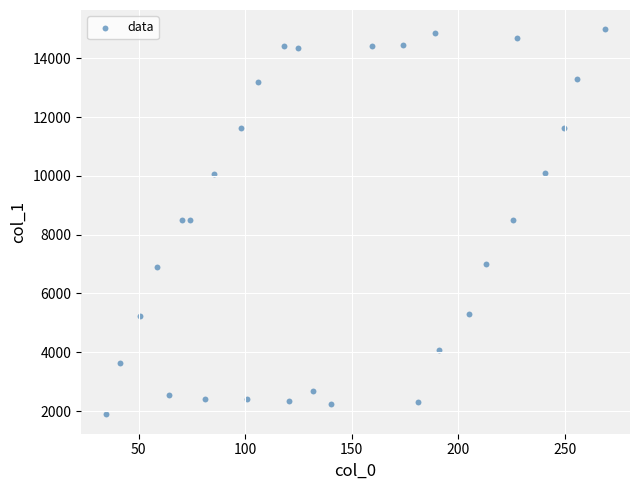

What is the range of Y values (max minus min)?

13100.3